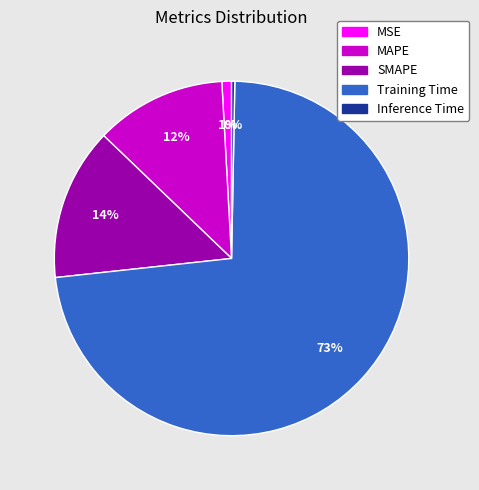

Which slice is the largest?

Training Time